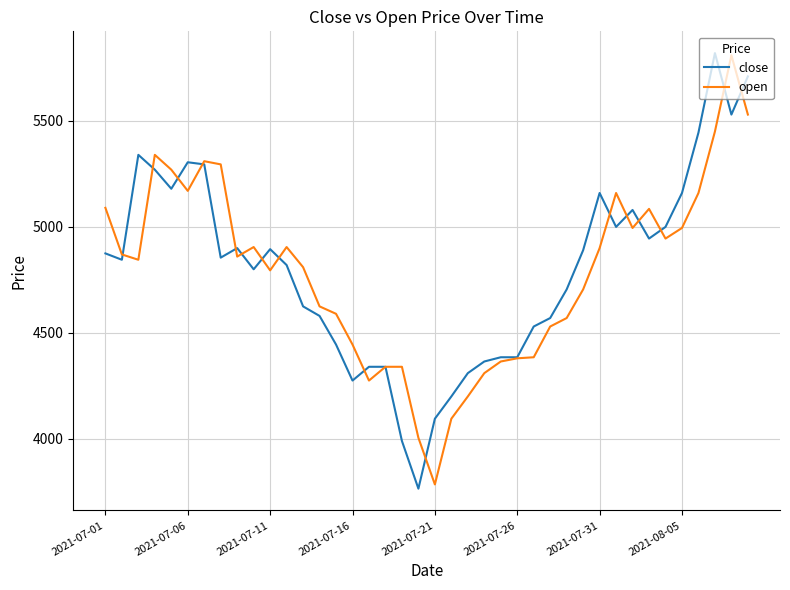

What is the highest value of the close series?

5820